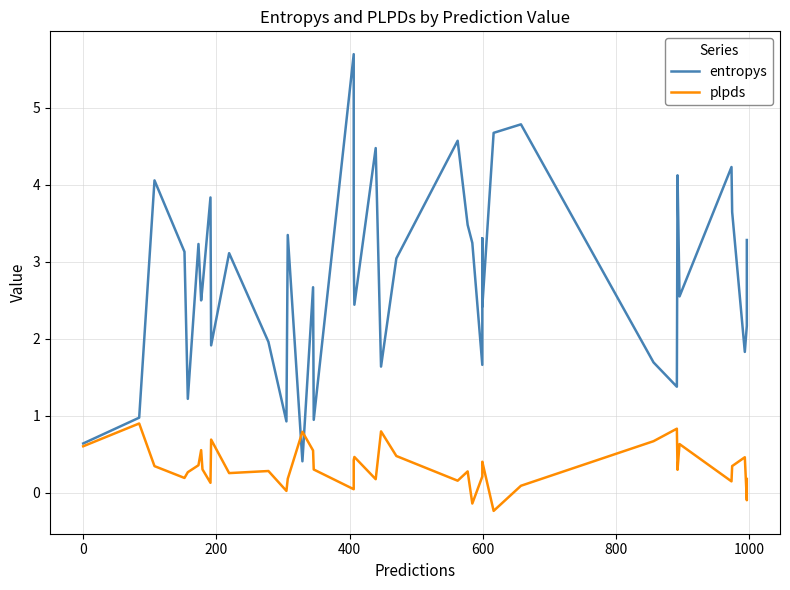

What is the sum of all entropys values?

110.9